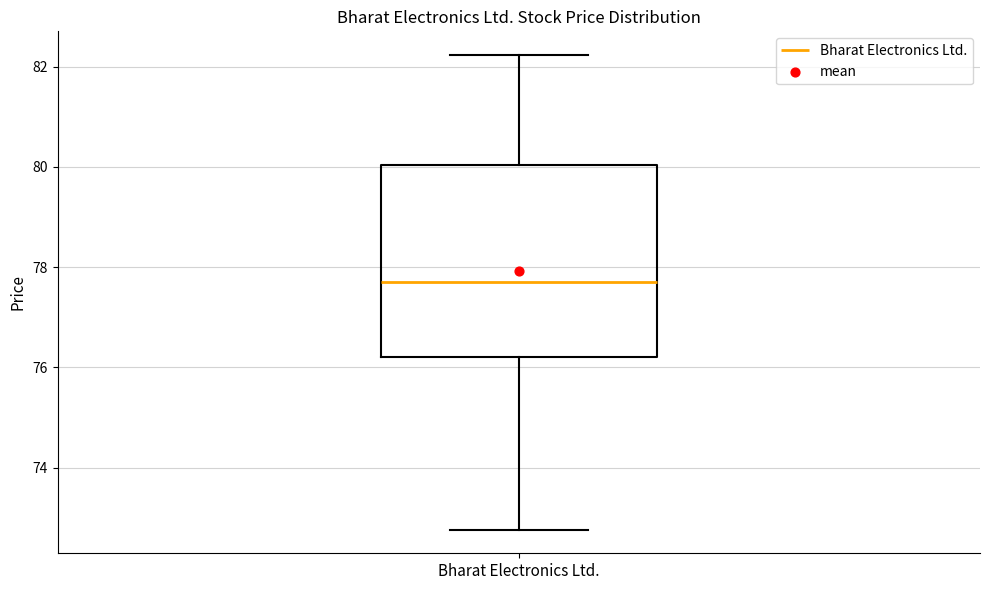

Transcribe this box plot: give where the median line is, the range the box spans, and where the two whiskers end, as read against the y-axis. The values are not printed on the chart, so give them approximately, as read against the axis.

median 77.6, box 76.2 to 80.0, whiskers 72.8 to 82.2